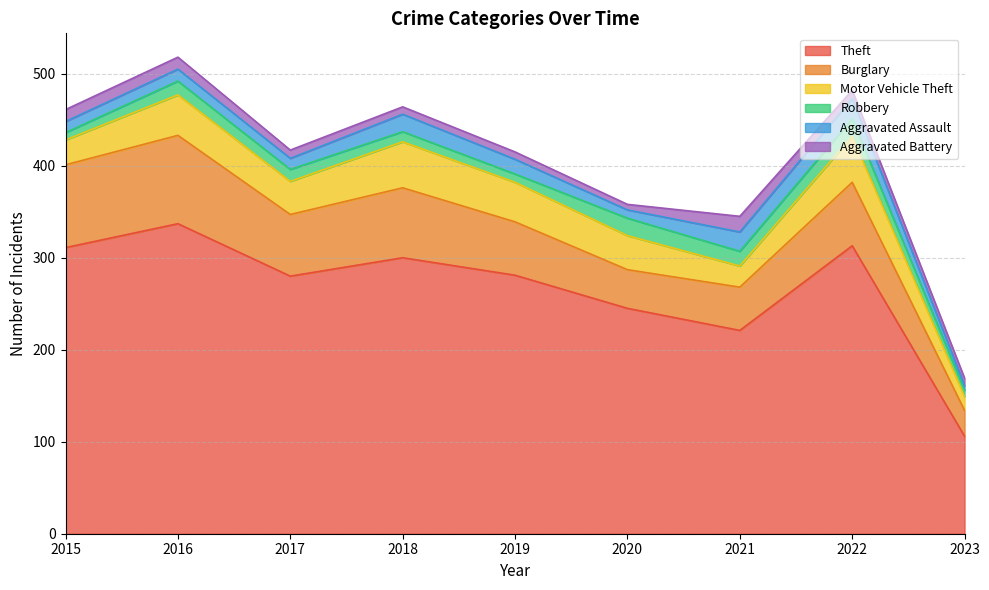

What is the highest value of the Burglary series?

96